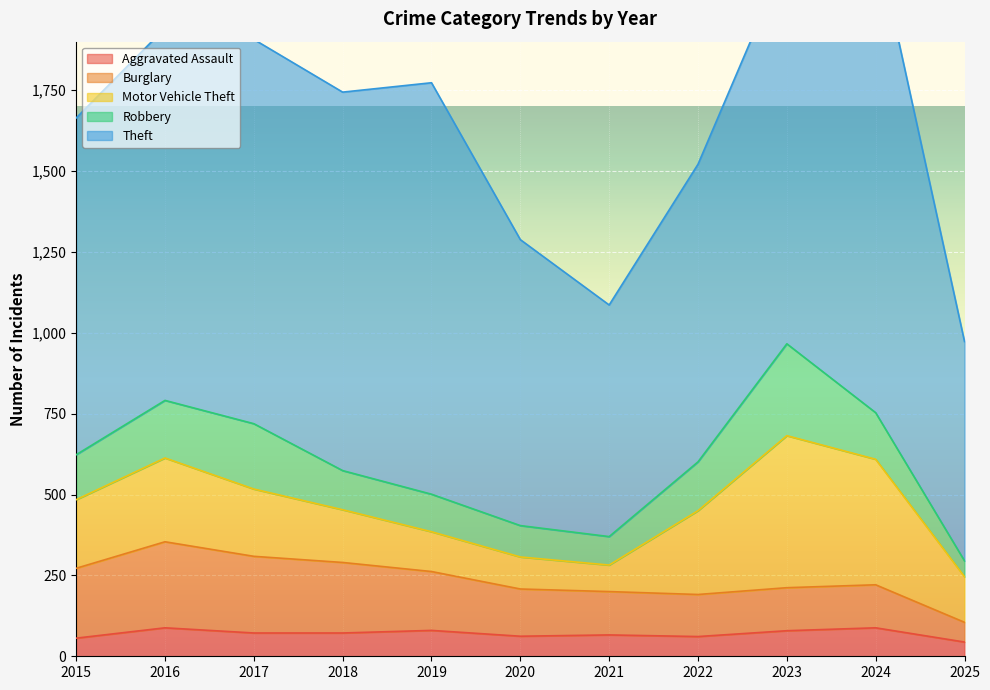

Rank the categories by Theft value from highest to lowest.

2024, 2019, 2023, 2017, 2018, 2016, 2015, 2022, 2020, 2021, 2025